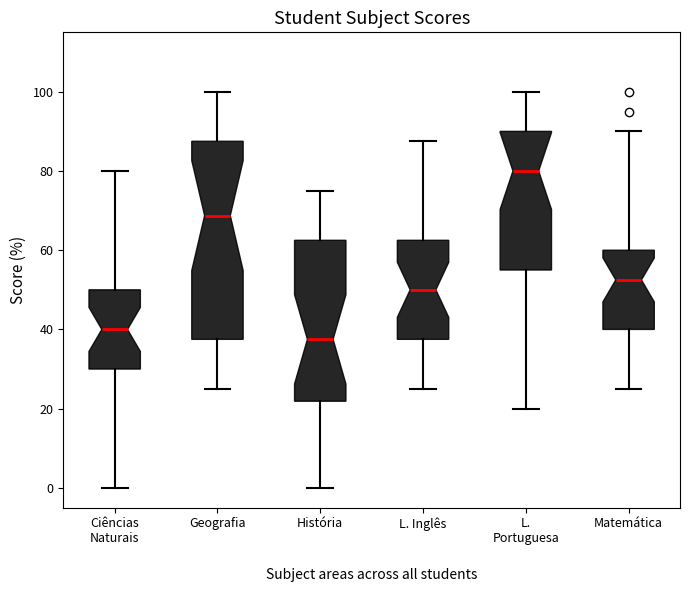

Comparing the boxes themselves (not the whiskers), which one is the tallest?

Geografia